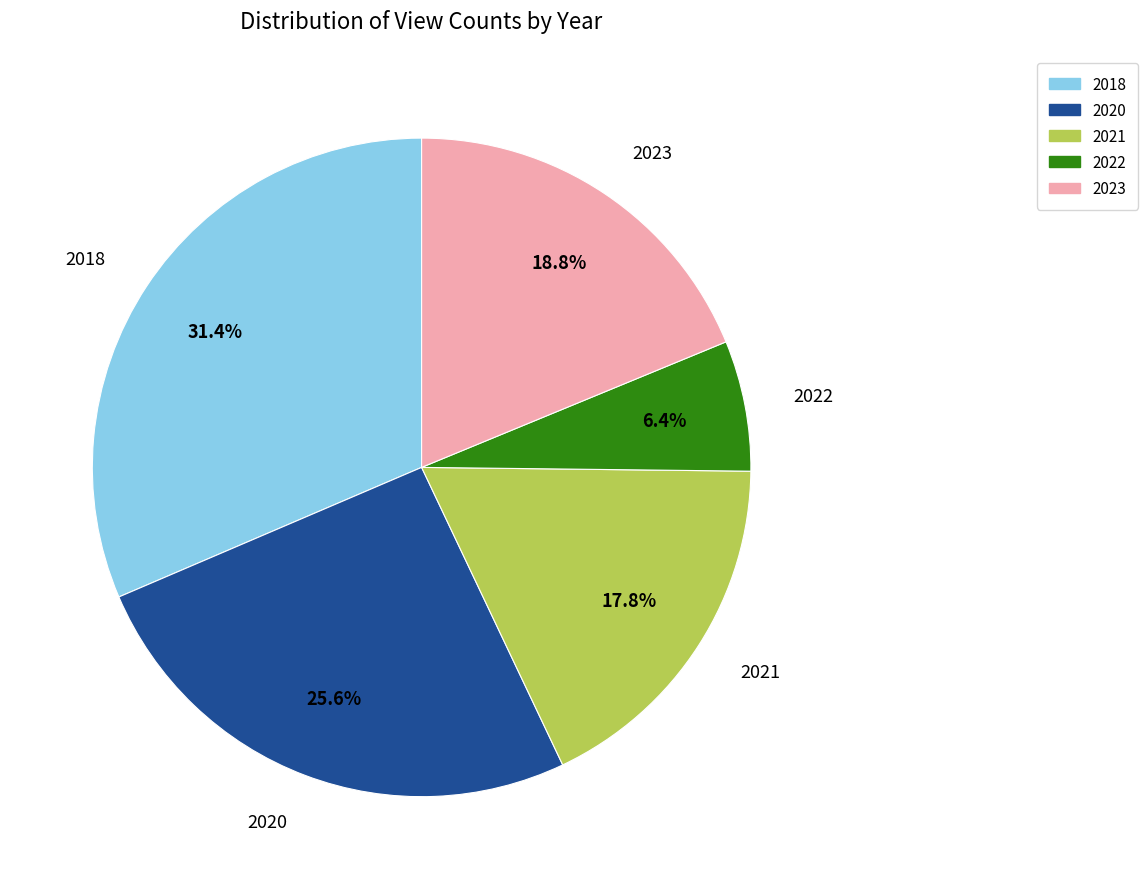

Do 2018 and 2020 together represent more than half of the pie?

Yes